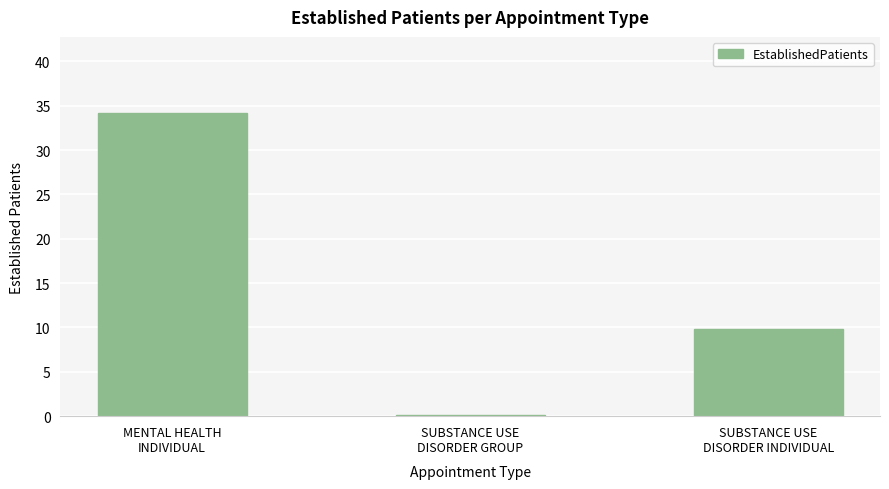

What is the greatest value displayed?

34.2